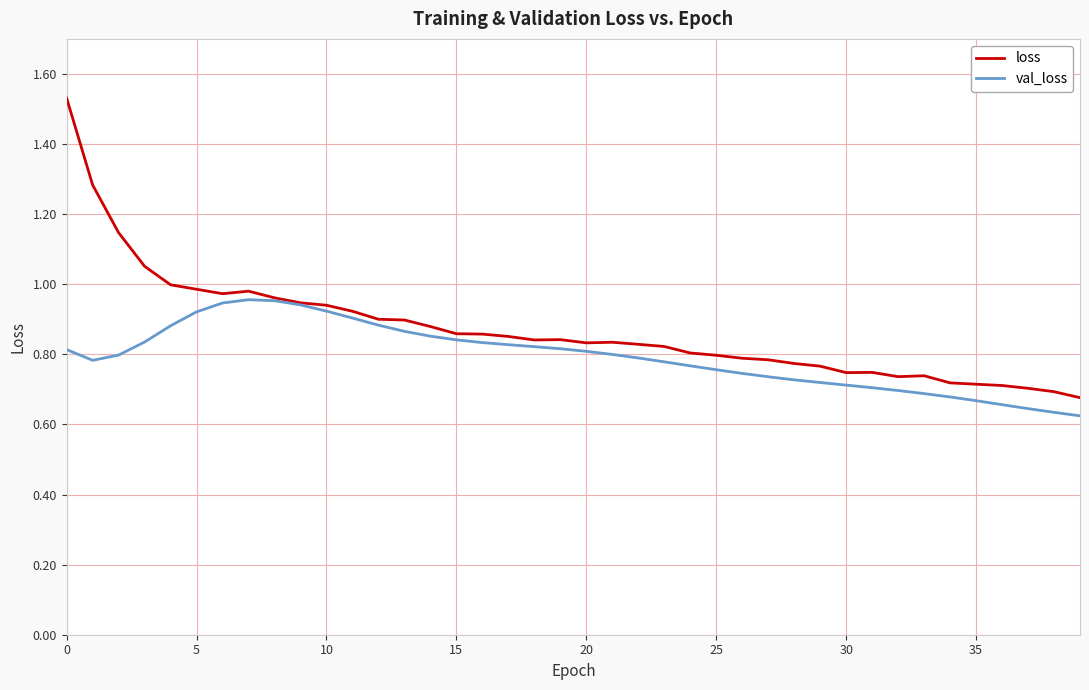

Which series has the largest total across all categories?

loss